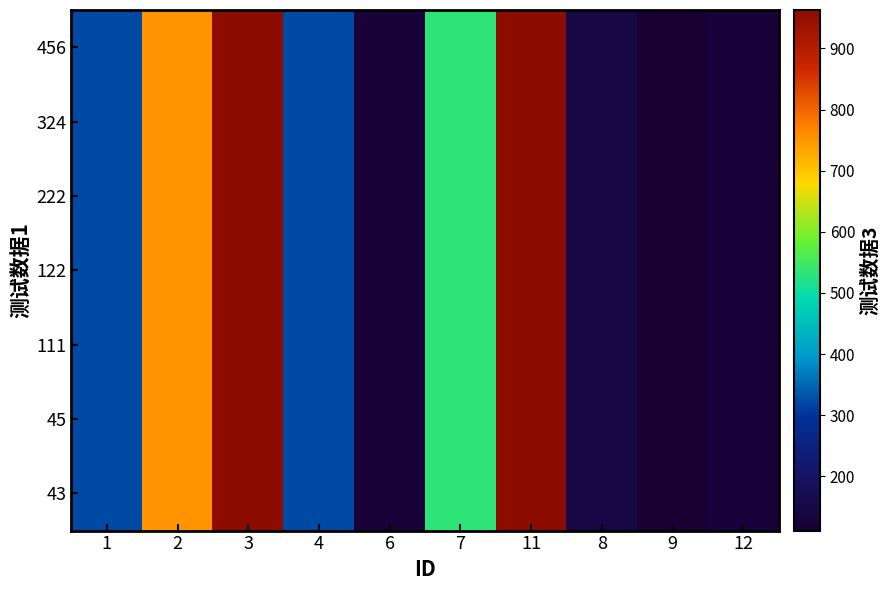

At which category is the sum across all series the highest?

3